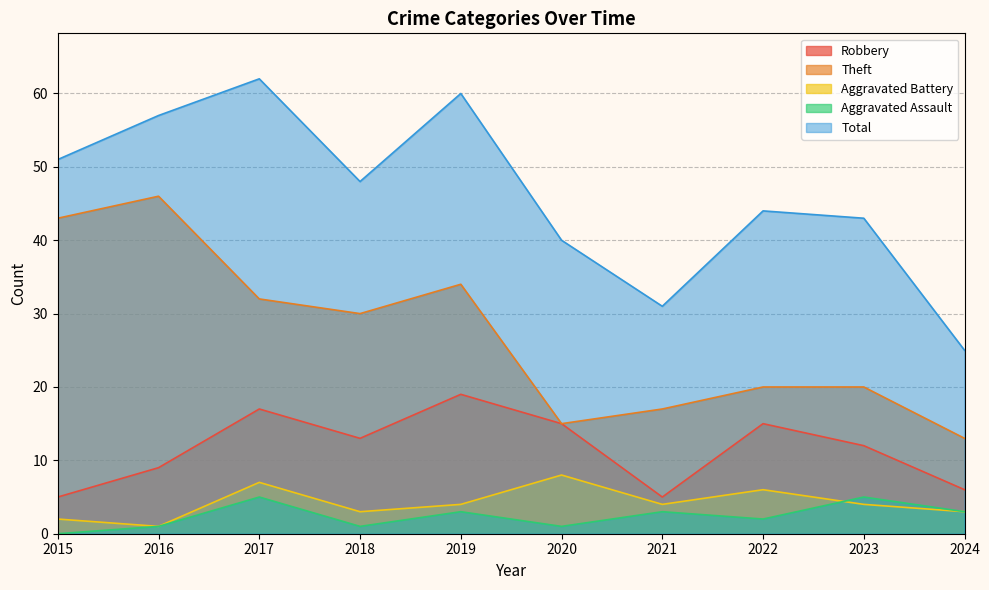

List the series in order of their peak value, lowest first.

Aggravated Assault, Aggravated Battery, Robbery, Theft, Total